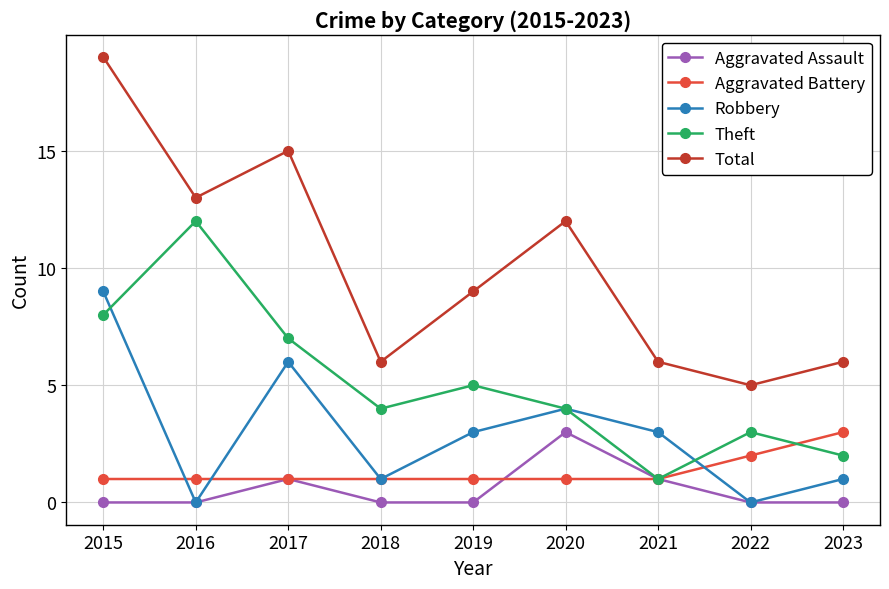

What is the maximum value for Theft?

12